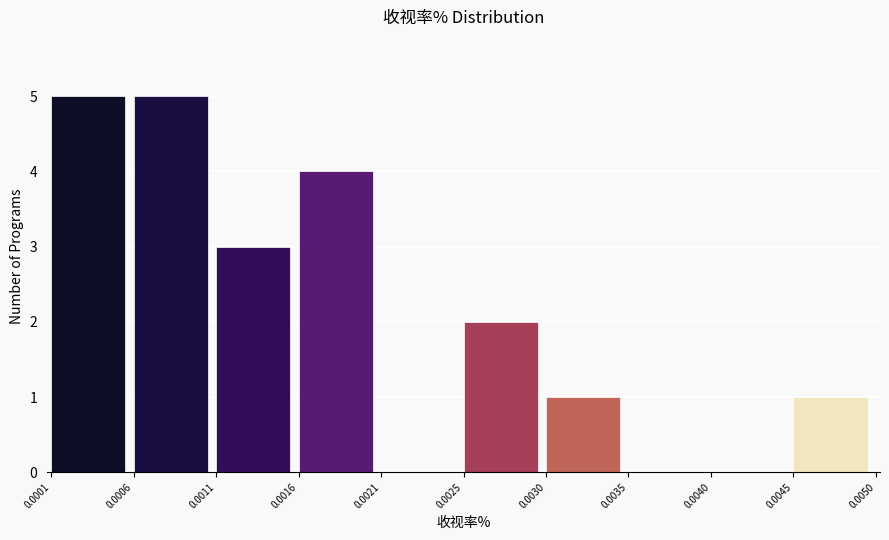

Reading right to left, what are all the values shown in this chart?

0.0045=1	0.0040=0	0.0035=0	0.0030=1	0.0025=2	0.0021=0	0.0016=4	0.0011=3	0.0006=5	0.0001=5